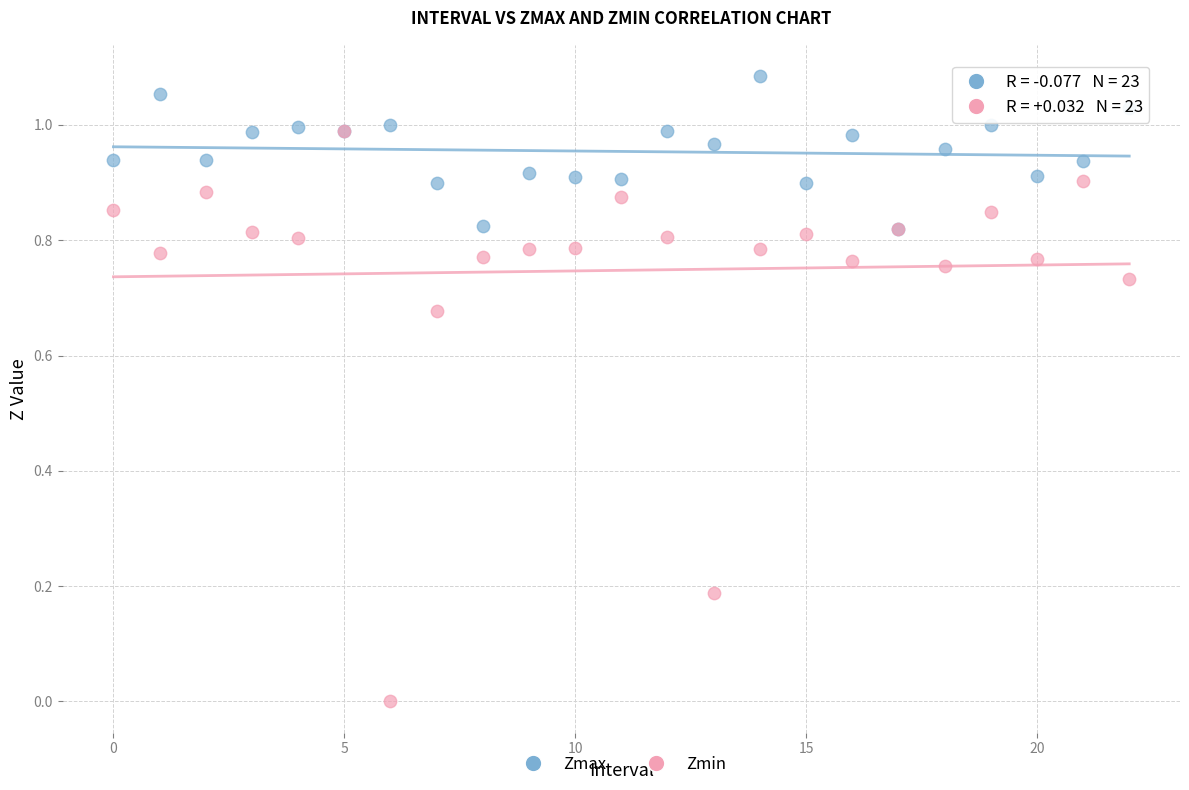

Which series contains the lowest Y value?

Zmin